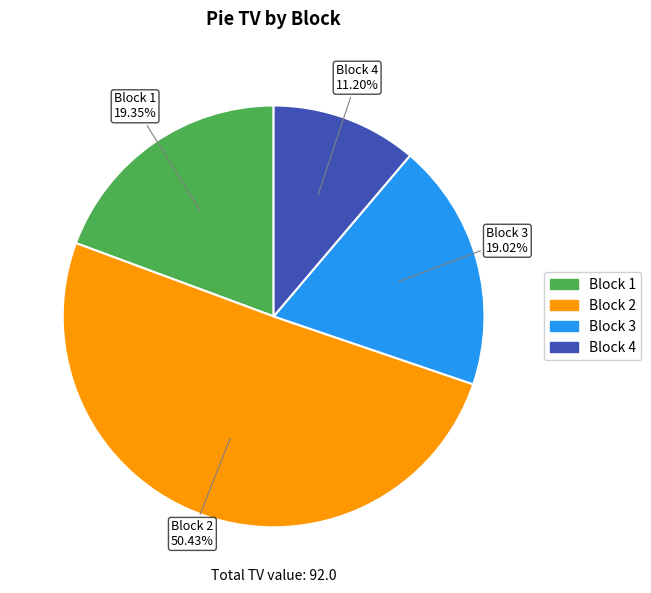

What percentage is the Block 1 slice, to the nearest percent?

19%